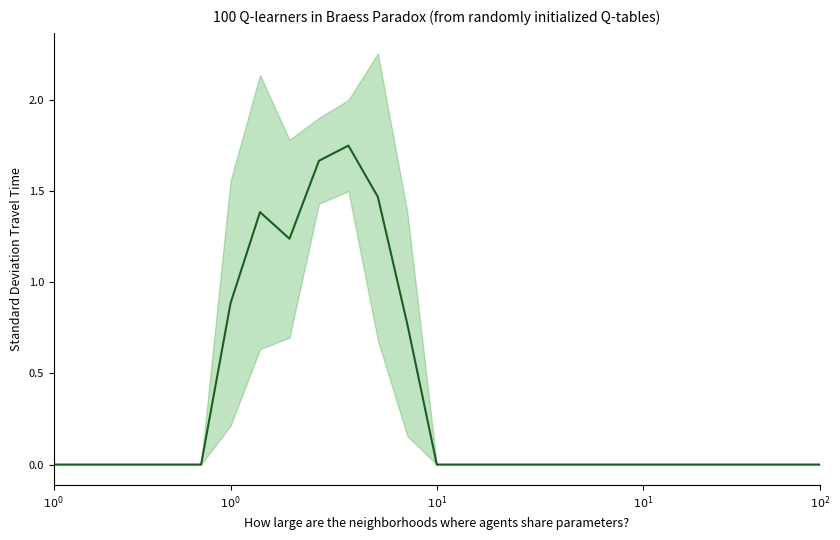

How many interior local valleys (lower than both neighbors) does the data have?

1